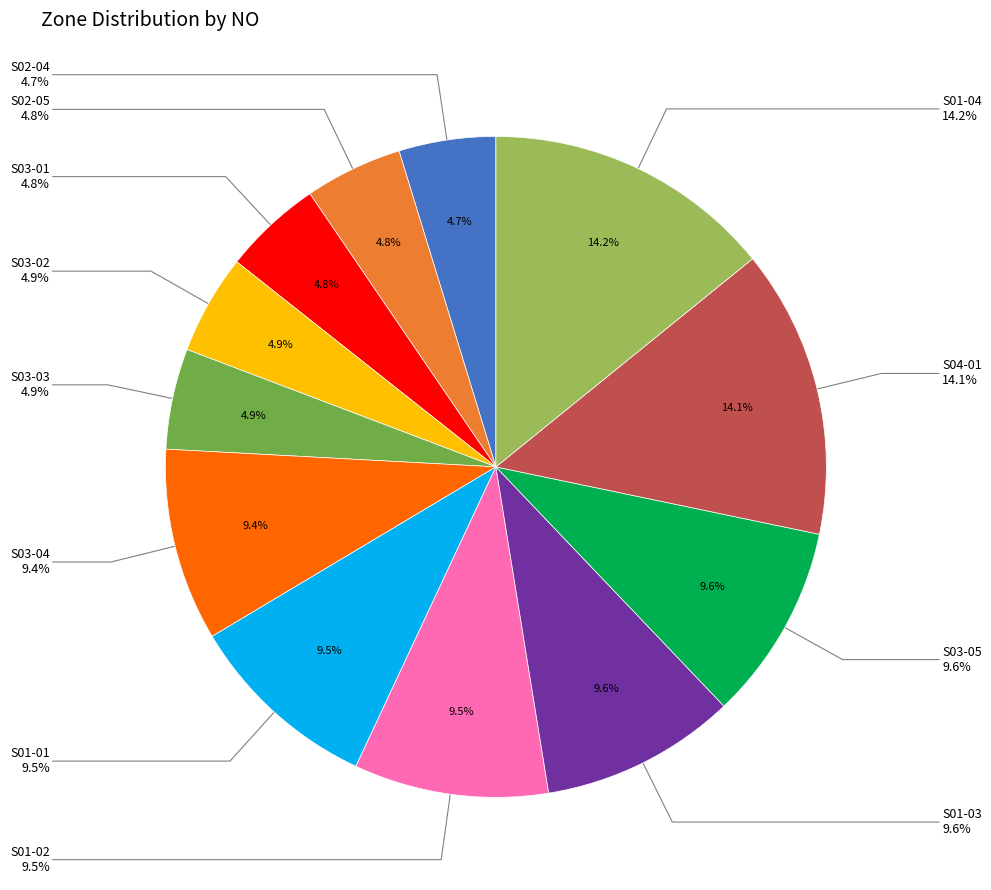

To the nearest percent, what percentage of the pie is S01-02?

10%